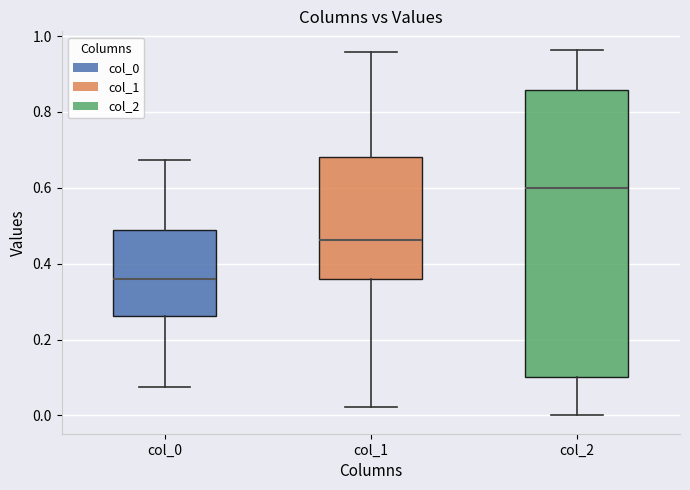

Where does the median line of the box for col_1 sit on the y-axis? The values are not printed on the chart, so give them approximately, as read against the axis.

0.46